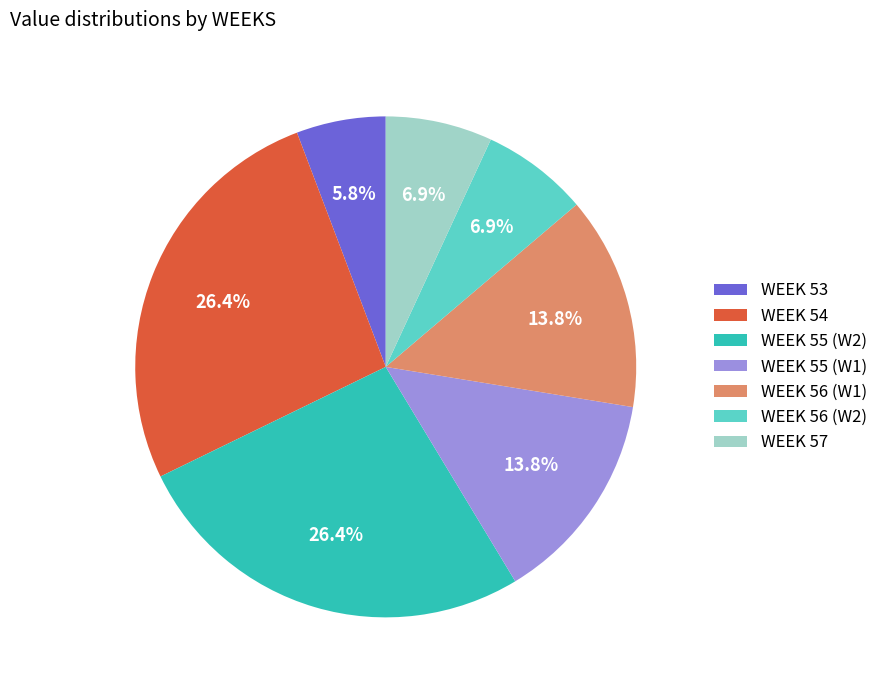

Does any single category account for the majority?

No